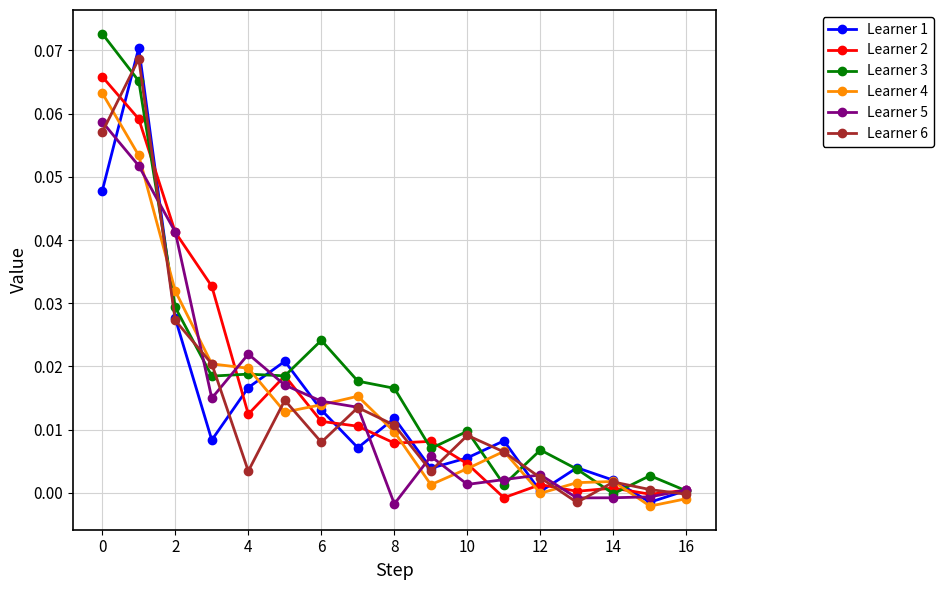

True or false: Learner 3 has more than 2 points higher than both neighbors.

True